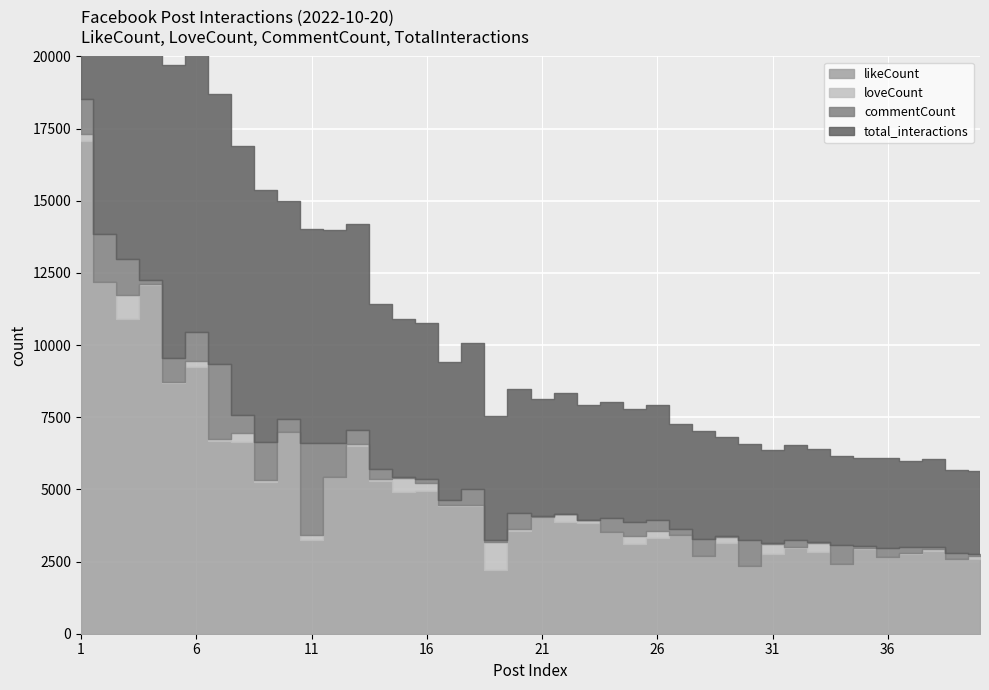

Count the number of data series in this chart.

4